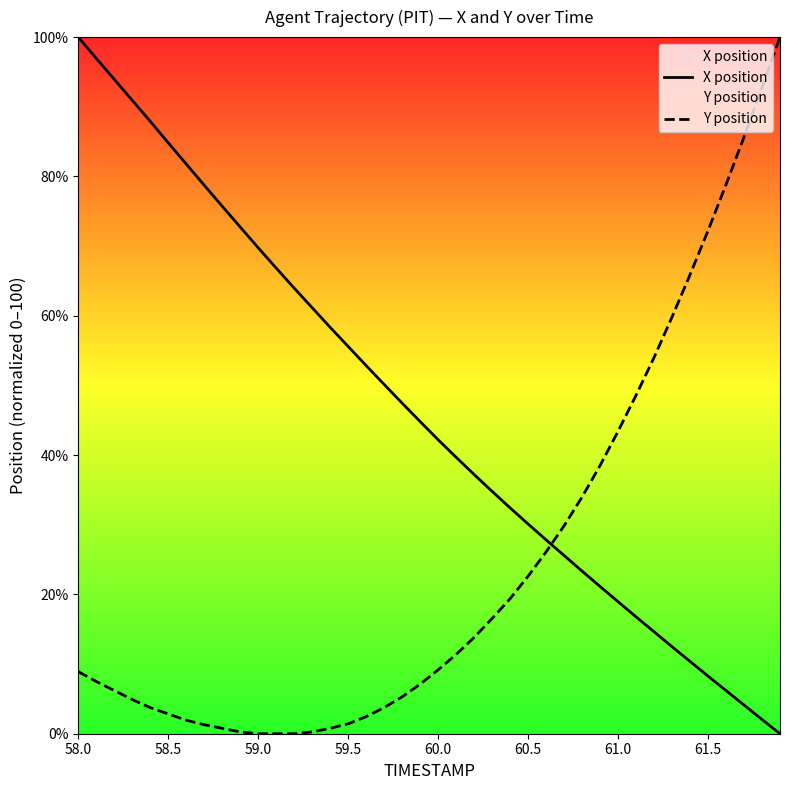

Which category has the highest value in the X position series?

58.0